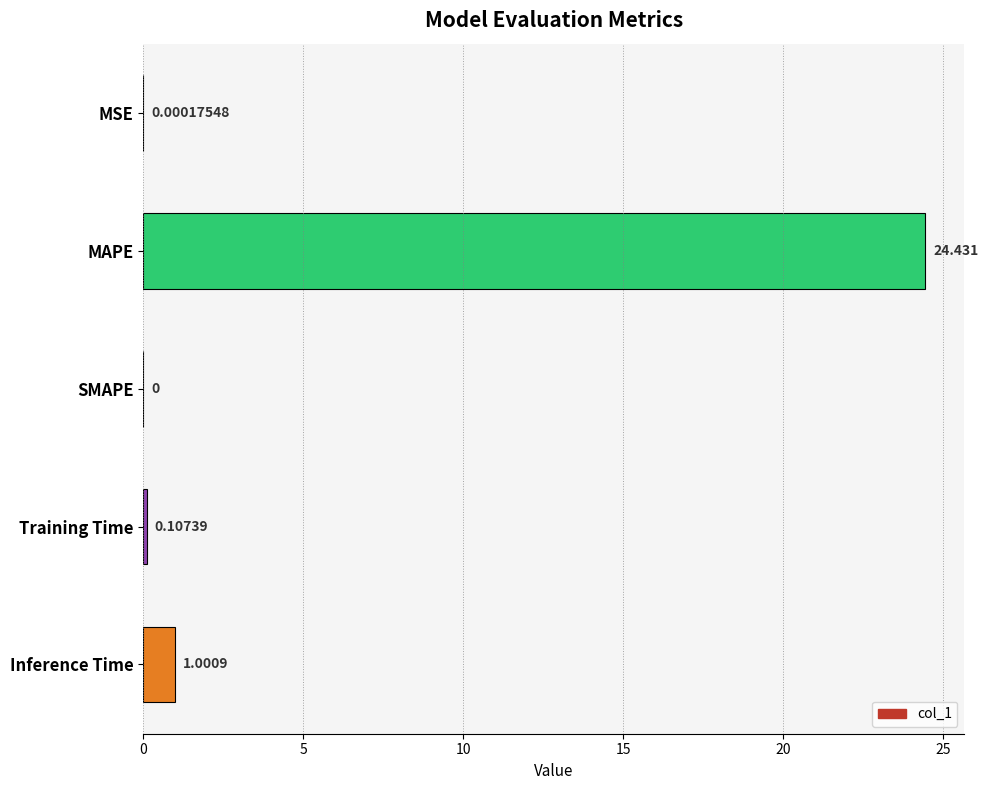

What is the average value?

5.1